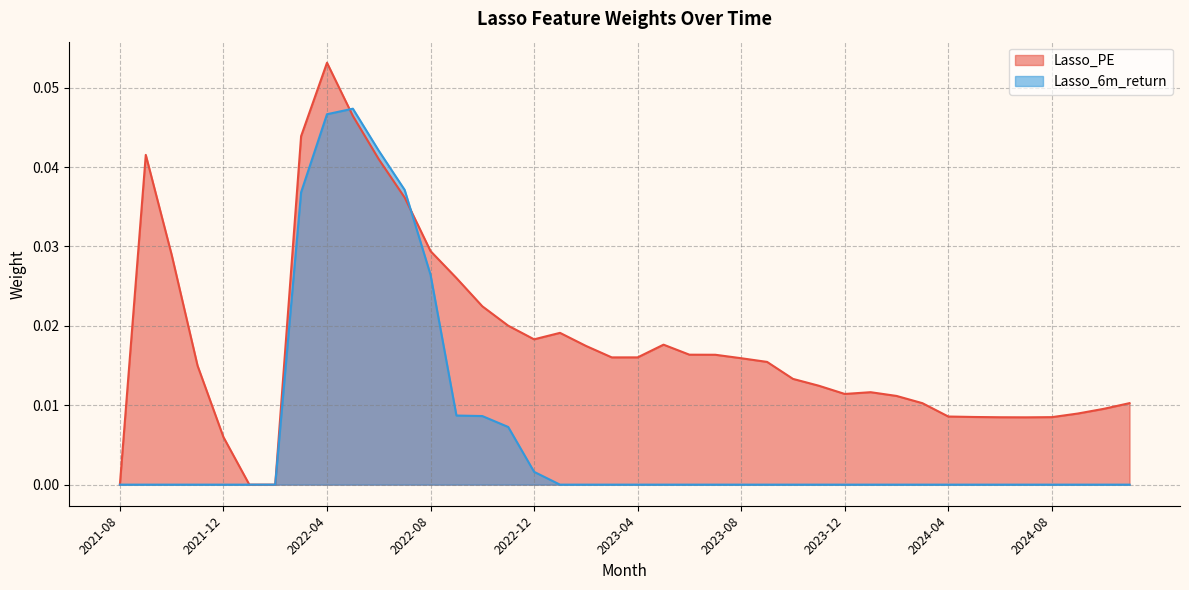

At which label does Lasso_6m_return reach its peak?

2022-05